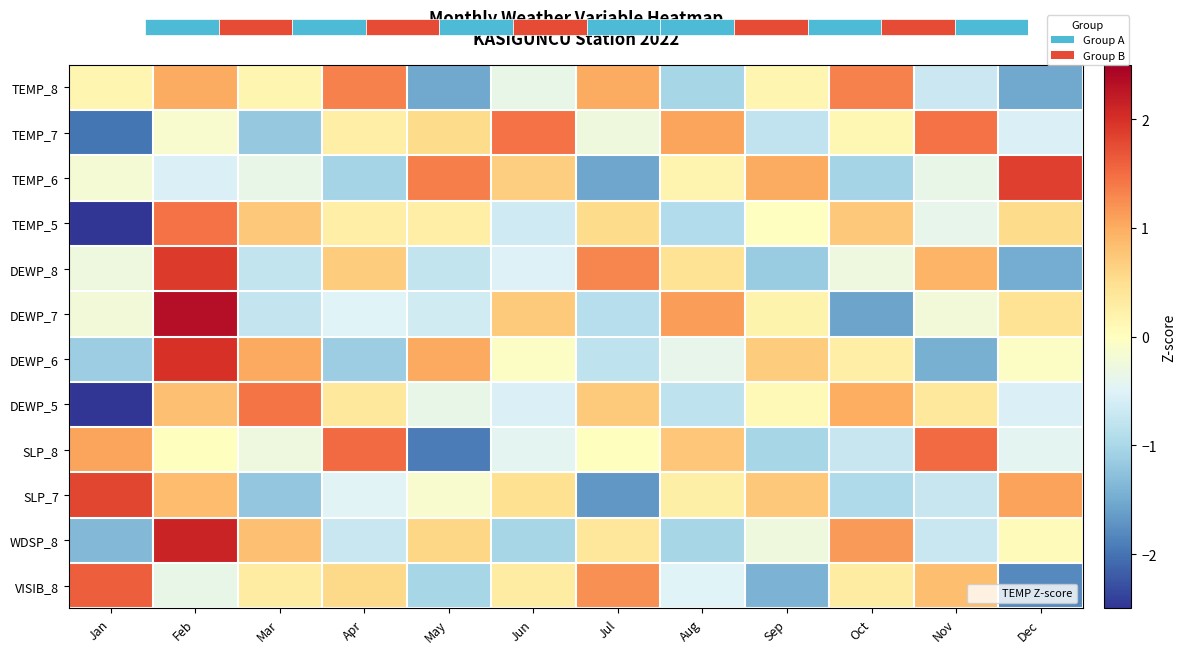

True or false: SLP_8 has a value of 0.4 at Apr.

False